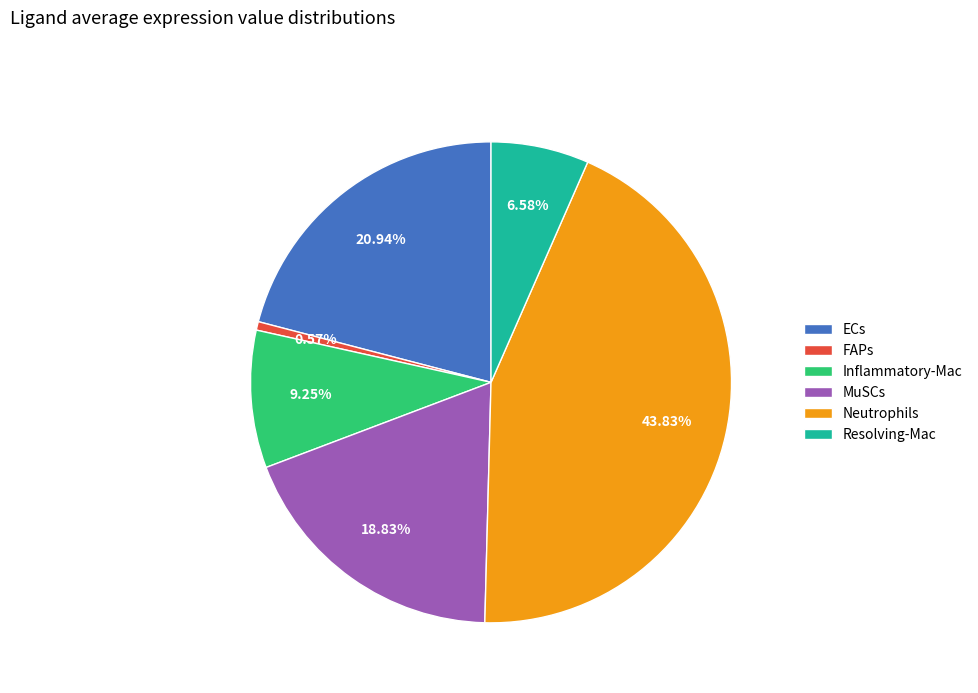

To the nearest percent, what percentage of the pie is Resolving-Mac?

7%